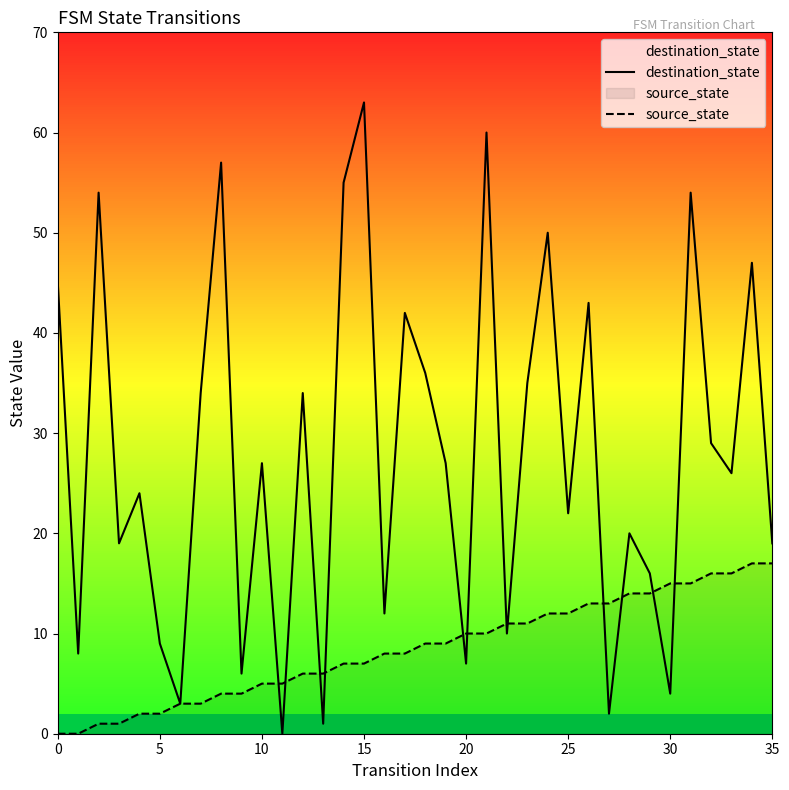

What is the difference between the maximum and minimum values in the source_state series?

17